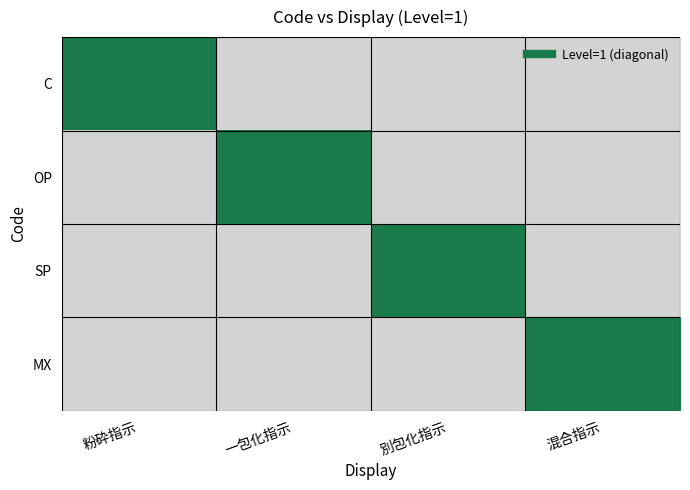

Rank the series at 粉砕指示 from lowest to highest value.

OP, SP, MX, C